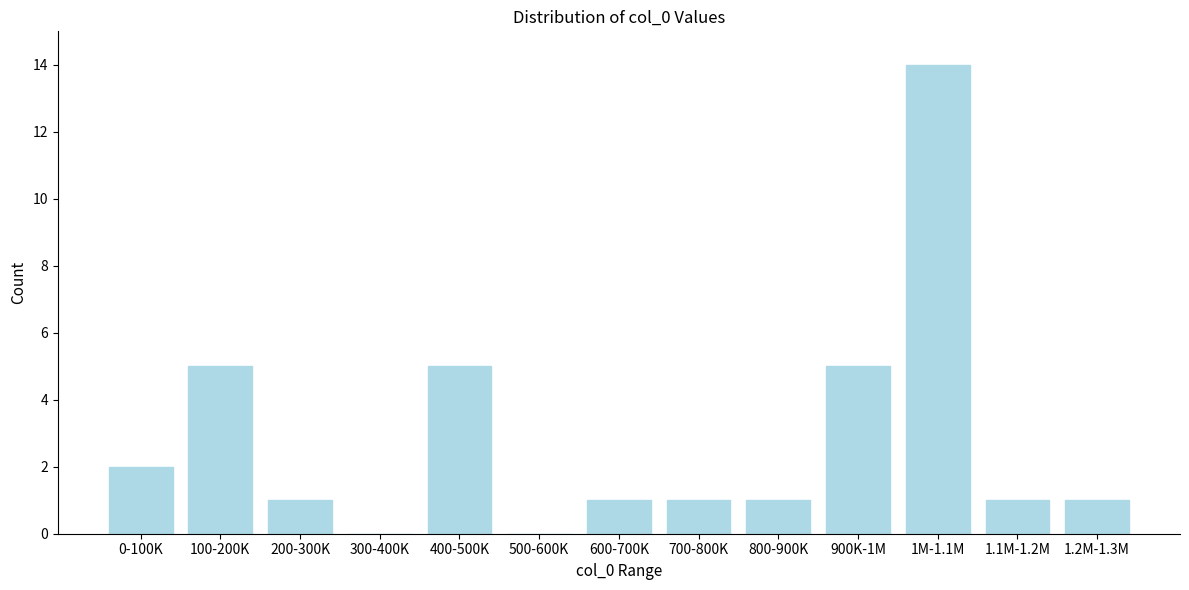

Reading left to right, transcribe all the data shown in this chart.

0-100K=2	100-200K=5	200-300K=1	300-400K=0	400-500K=5	500-600K=0	600-700K=1	700-800K=1	800-900K=1	900K-1M=5	1M-1.1M=14	1.1M-1.2M=1	1.2M-1.3M=1